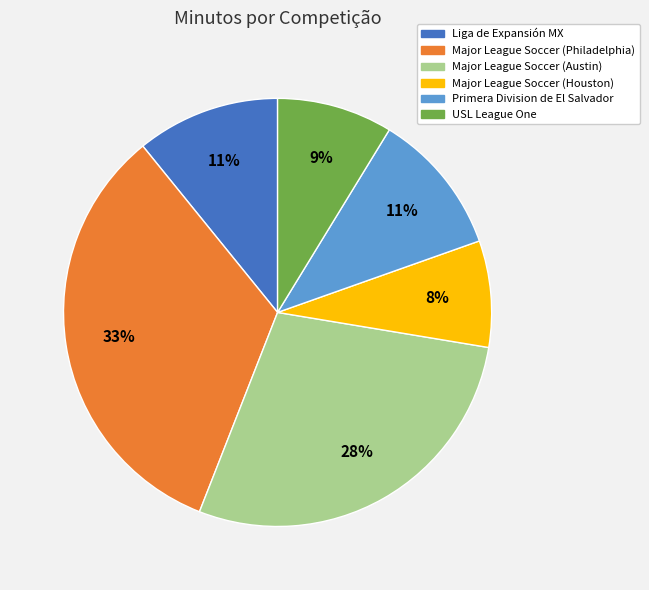

Does any single category account for the majority?

No